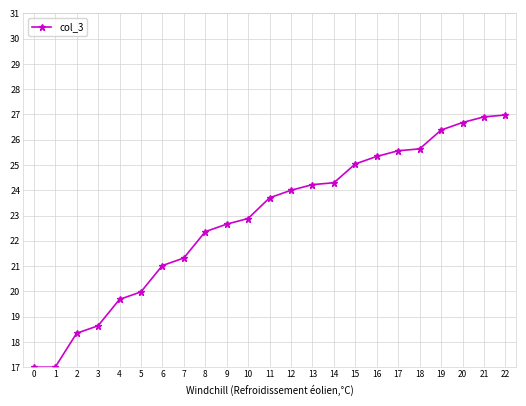

Reading right to left, what are all the values shown in this chart?

22=27.0	21=26.9	20=26.7	19=26.4	18=25.6	17=25.6	16=25.3	15=25.0	14=24.3	13=24.2	12=24.0	11=23.7	10=22.9	9=22.7	8=22.4	7=21.3	6=21.0	5=20.0	4=19.7	3=18.6	2=18.3	1=17.0	0=17.0